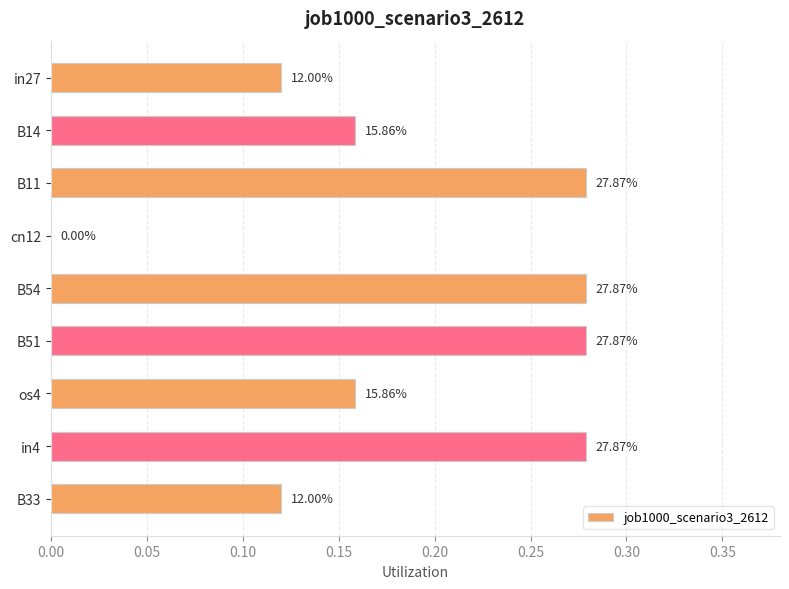

Are the bars horizontal?

Yes